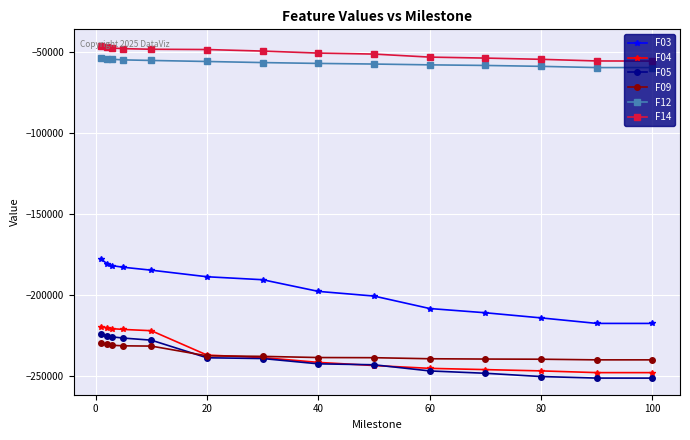

What is the value of the F09 point at the 3rd from the left?

-231271.0